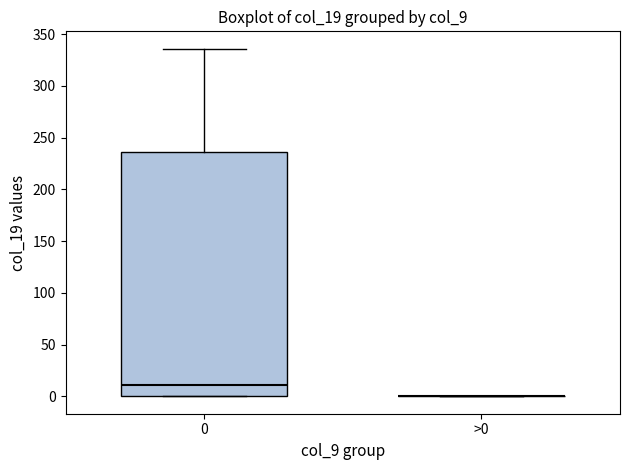

Reading left to right, read every box against the y-axis: the position of its median line, the range the box covers, and the ends of its whiskers. The values are not printed on the chart, so give them approximately, as read against the axis.

0: median 10, box 0 to 235, whiskers 0 to 335
>0: box collapsed to a line at 0, whiskers 0 to 0